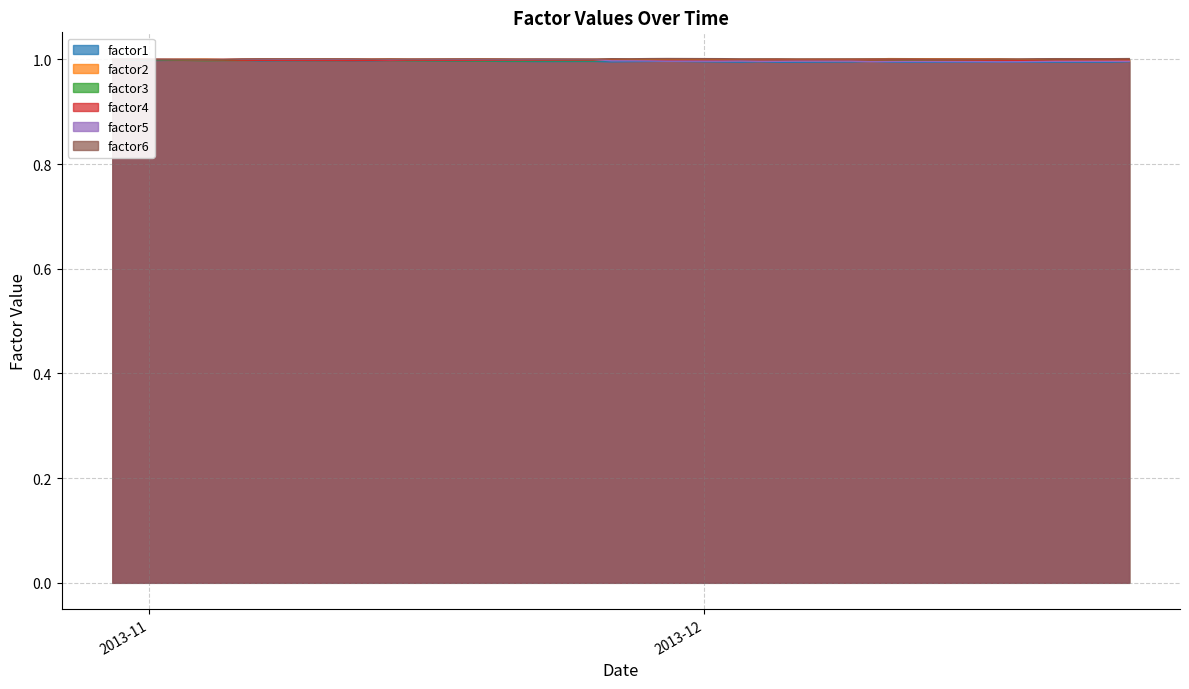

In factor1, how many points are higher than both neighbors (excluding endpoints)?

11